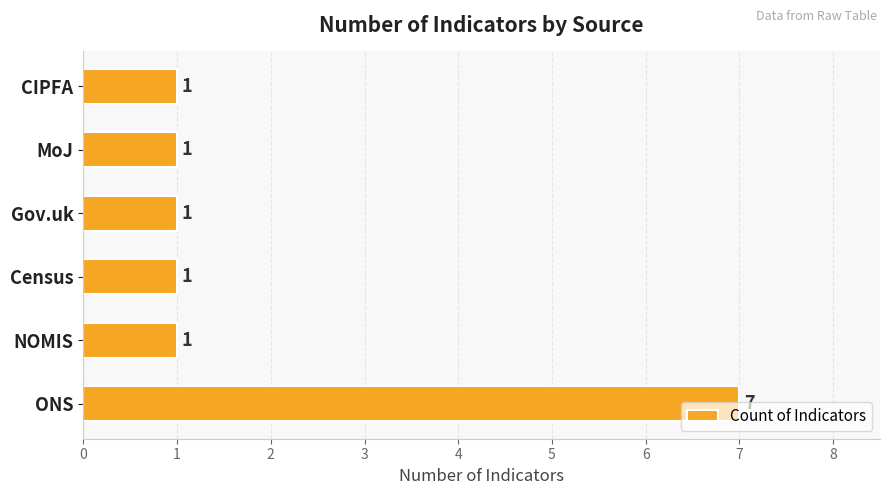

The chart shows a value of 1 at CIPFA. True or false?

True